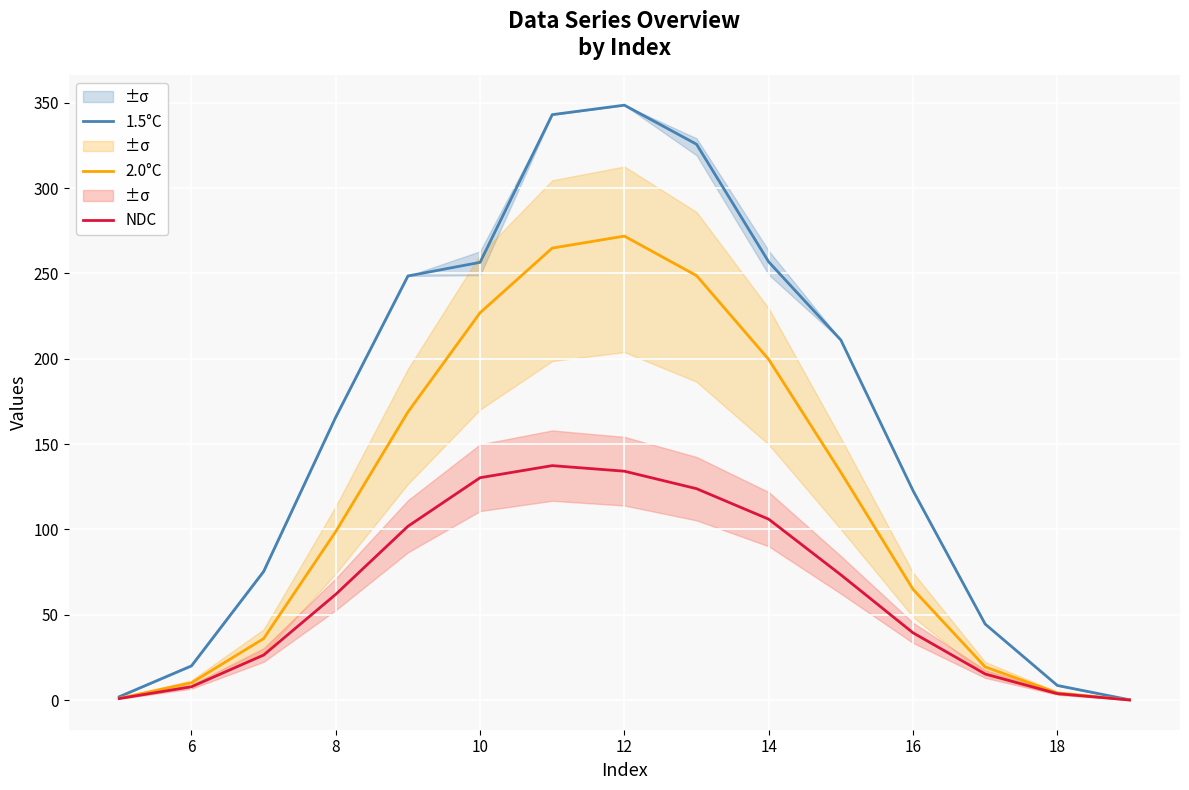

True or false: NDC has a value of 62.0 at 8.

True